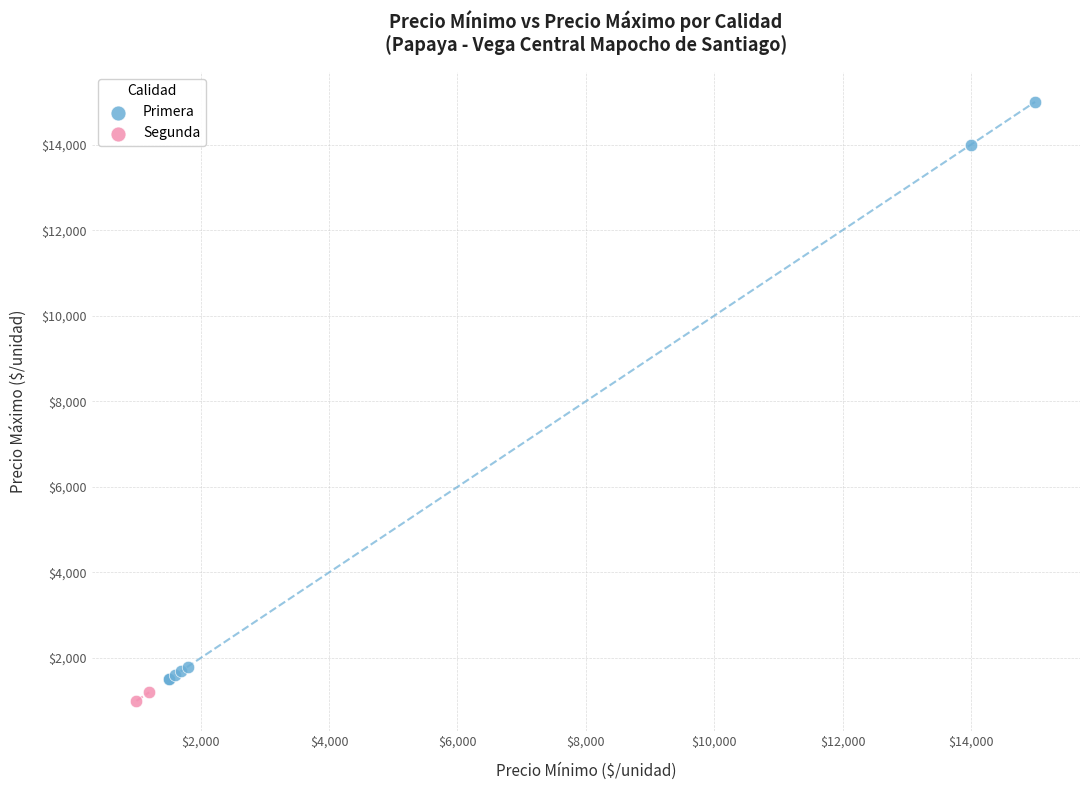

What are all the series names shown in the legend?

Primera, Segunda